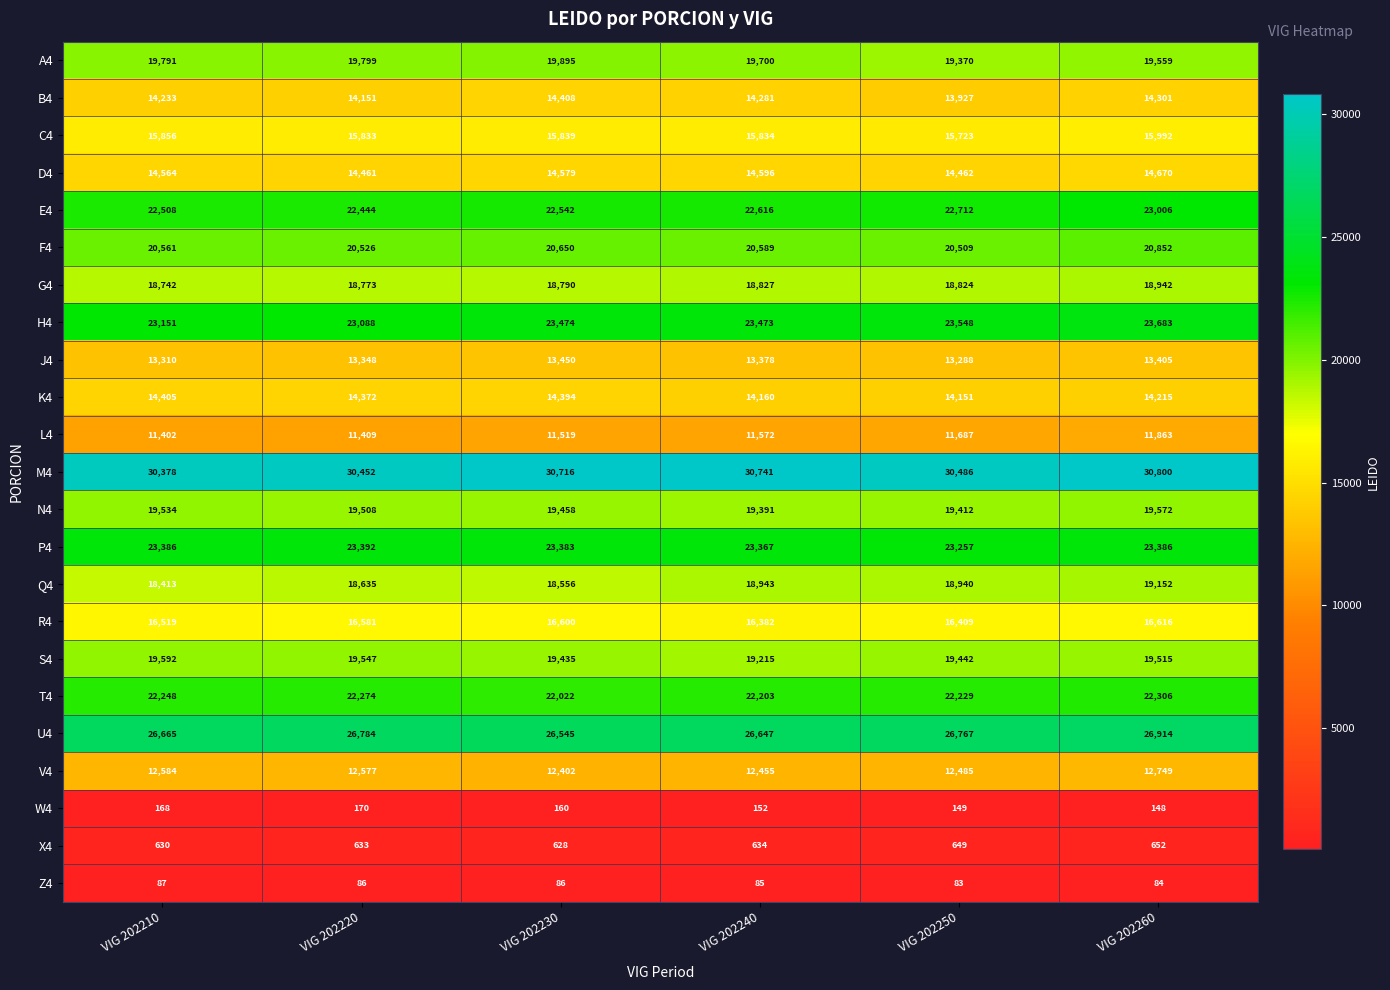

At how many categories does at least one series exceed 25627?

6